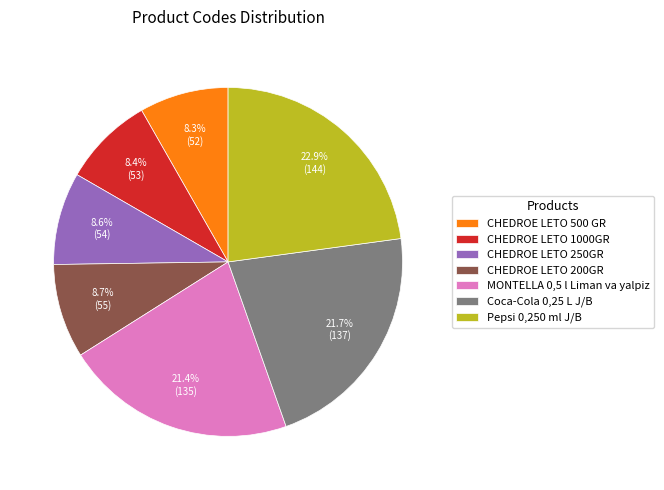

Which has a higher value, Pepsi 0,250 ml J/B or MONTELLA 0,5 l Liman va yalpiz?

Pepsi 0,250 ml J/B